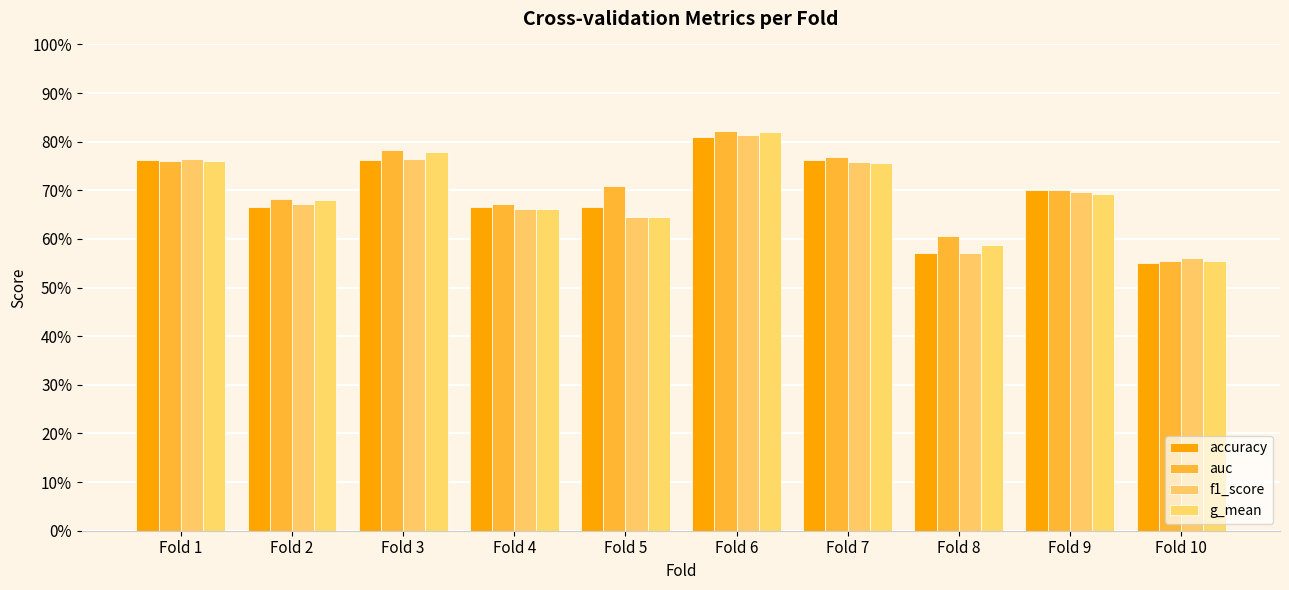

Reading left to right, extract all data points from this chart.

accuracy: Fold 1=0.8	Fold 2=0.7	Fold 3=0.8	Fold 4=0.7	Fold 5=0.7	Fold 6=0.8	Fold 7=0.8	Fold 8=0.6	Fold 9=0.7	Fold 10=0.6
auc: Fold 1=0.8	Fold 2=0.7	Fold 3=0.8	Fold 4=0.7	Fold 5=0.7	Fold 6=0.8	Fold 7=0.8	Fold 8=0.6	Fold 9=0.7	Fold 10=0.6
f1_score: Fold 1=0.8	Fold 2=0.7	Fold 3=0.8	Fold 4=0.7	Fold 5=0.6	Fold 6=0.8	Fold 7=0.8	Fold 8=0.6	Fold 9=0.7	Fold 10=0.6
g_mean: Fold 1=0.8	Fold 2=0.7	Fold 3=0.8	Fold 4=0.7	Fold 5=0.6	Fold 6=0.8	Fold 7=0.8	Fold 8=0.6	Fold 9=0.7	Fold 10=0.6